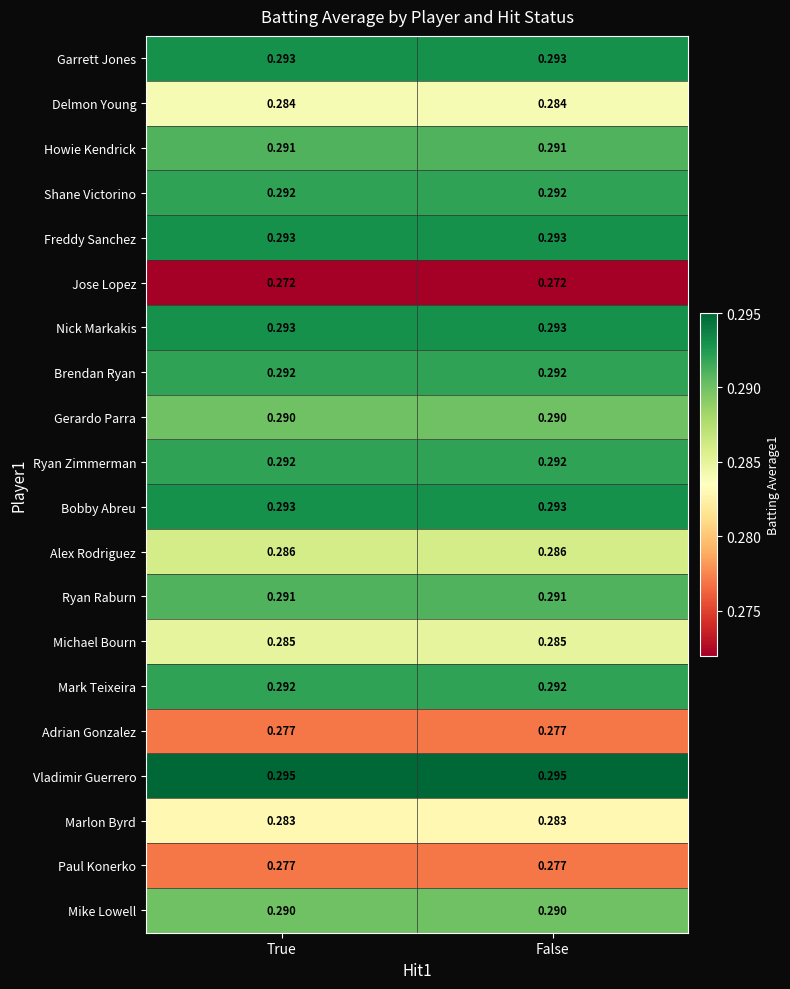

How many distinct data groups are displayed?

20